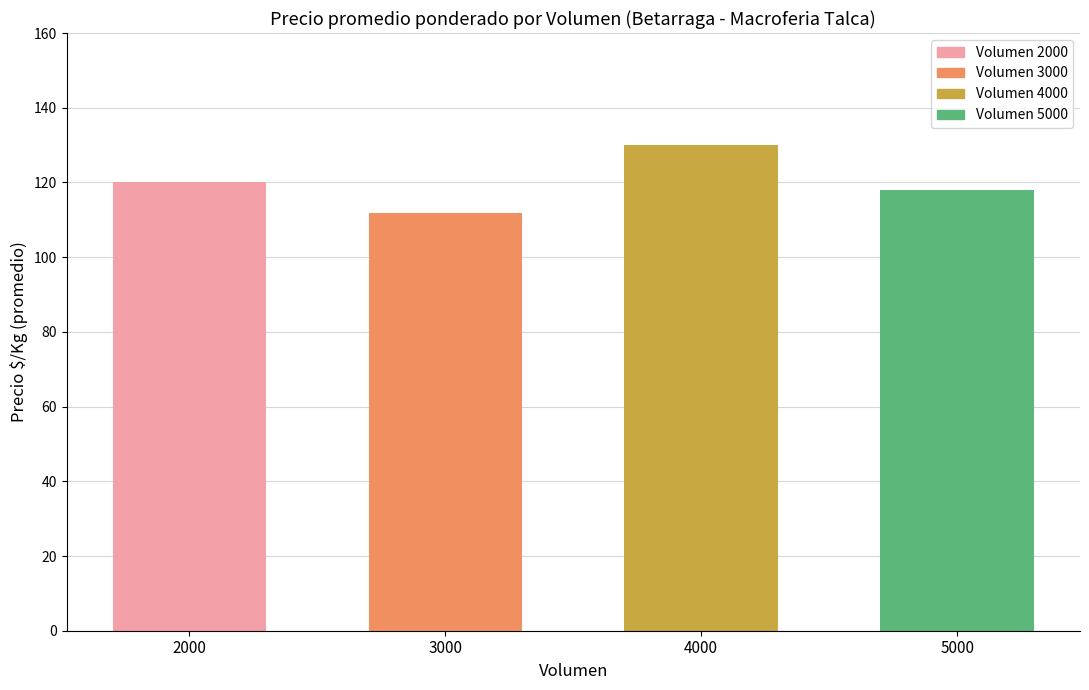

Which label corresponds to the smallest value in the chart?

3000